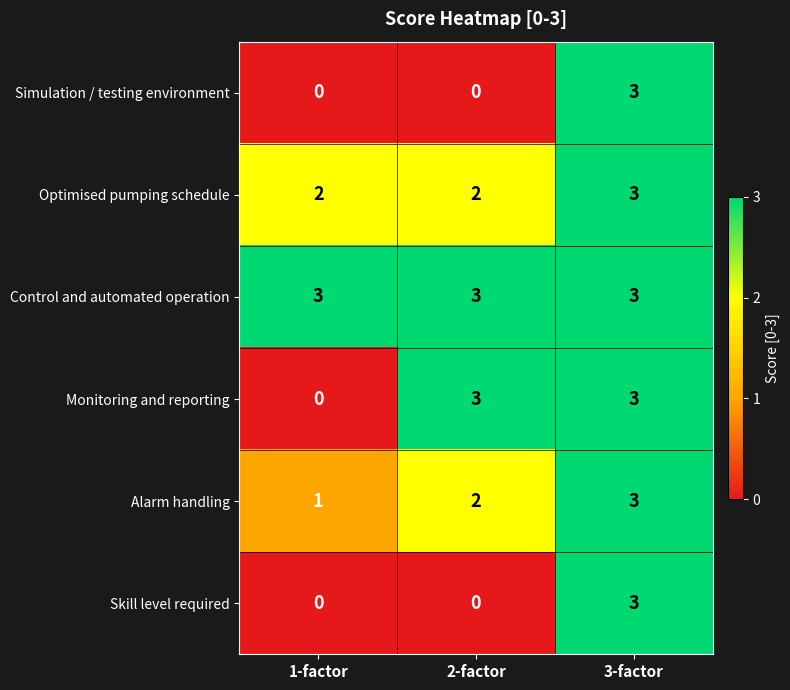

Reading left to right, what are all the values shown in this chart?

Simulation / testing environment: 1-factor=0	2-factor=0	3-factor=3
Optimised pumping schedule: 1-factor=2	2-factor=2	3-factor=3
Control and automated operation: 1-factor=3	2-factor=3	3-factor=3
Monitoring and reporting: 1-factor=0	2-factor=3	3-factor=3
Alarm handling: 1-factor=1	2-factor=2	3-factor=3
Skill level required: 1-factor=0	2-factor=0	3-factor=3